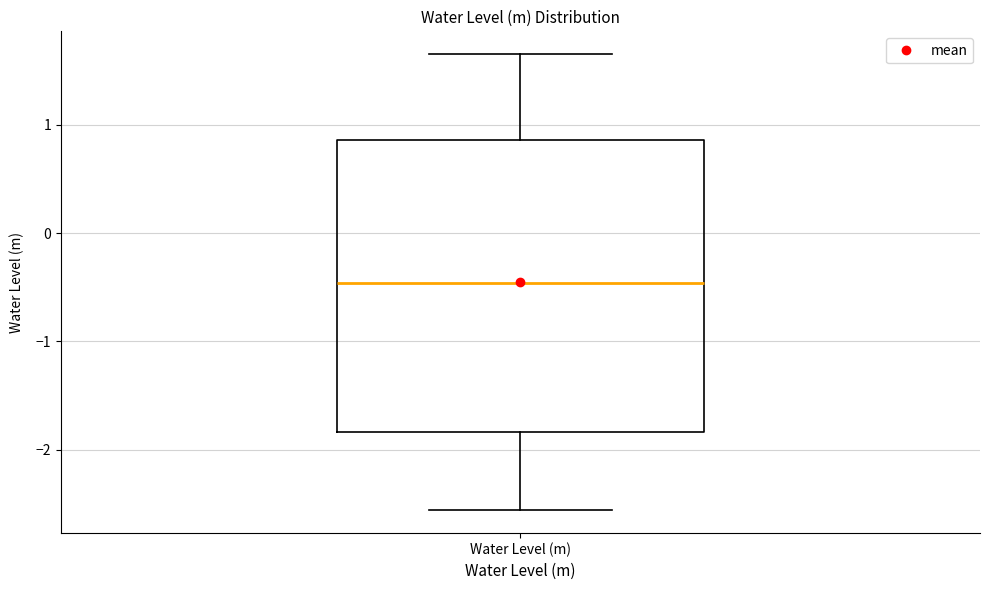

Read this box plot against the y-axis: the position of the median line, the range covered by the box, and the ends of both whiskers. The values are not printed on the chart, so give them approximately, as read against the axis.

median -0.5, box -1.8 to 0.9, whiskers -2.6 to 1.7